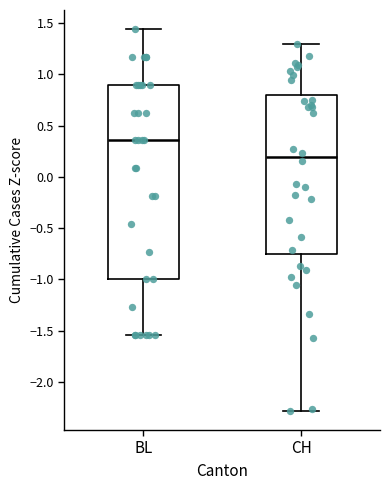

Where does the median line of the box for CH sit on the y-axis? The values are not printed on the chart, so give them approximately, as read against the axis.

0.20